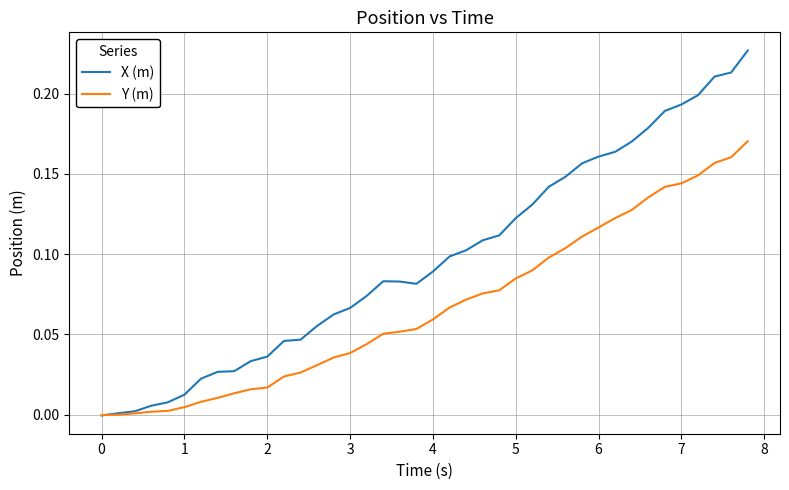

List the series in order of their overall mean, lowest first.

Y (m), X (m)